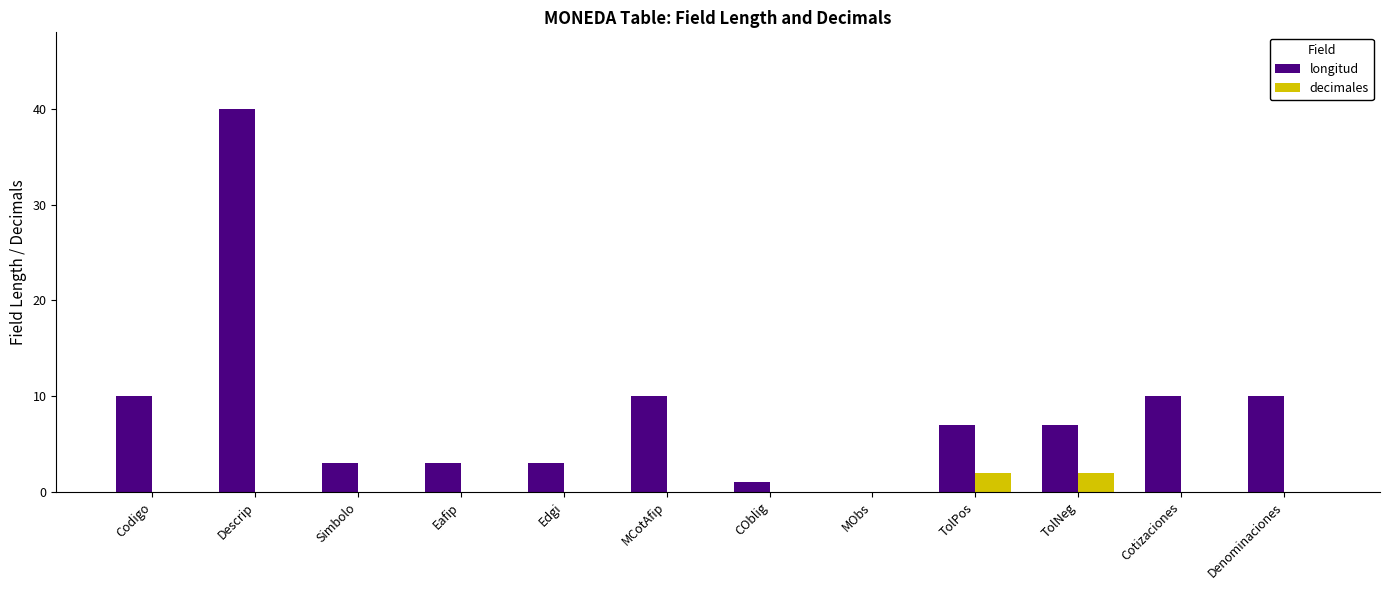

What is the sum of the decimales values at TolPos and TolNeg?

4